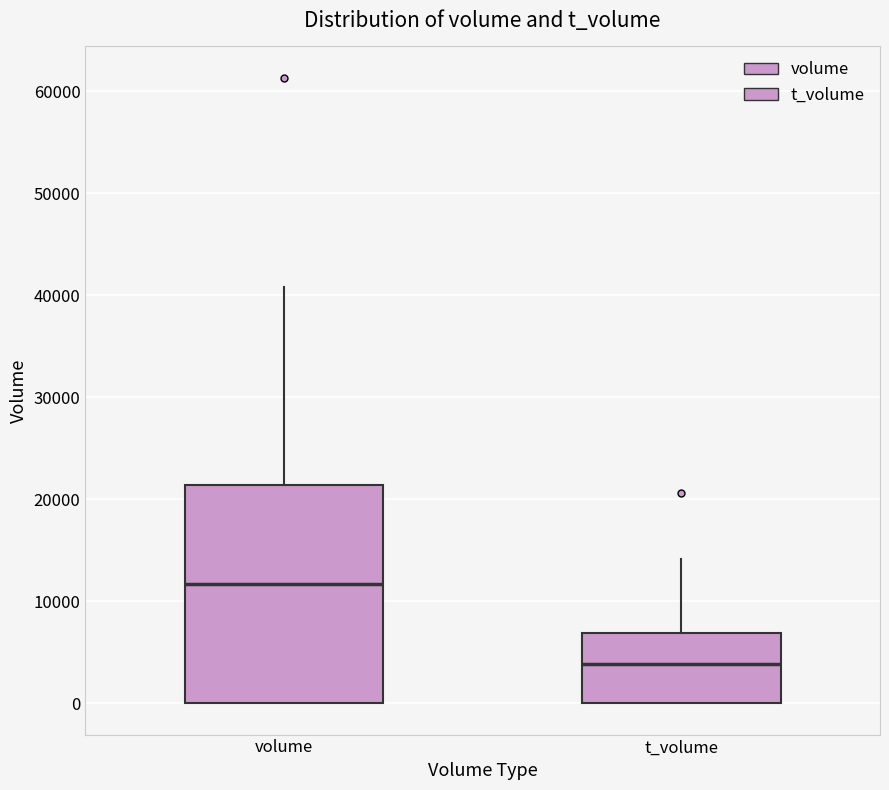

Reading left to right, read every box against the y-axis: the position of its median line, the range the box covers, and the ends of its whiskers. The values are not printed on the chart, so give them approximately, as read against the axis.

volume: median 12000, box 0 to 21000, whiskers 0 to 41000
t_volume: median 4000, box 0 to 7000, whiskers 0 to 14000